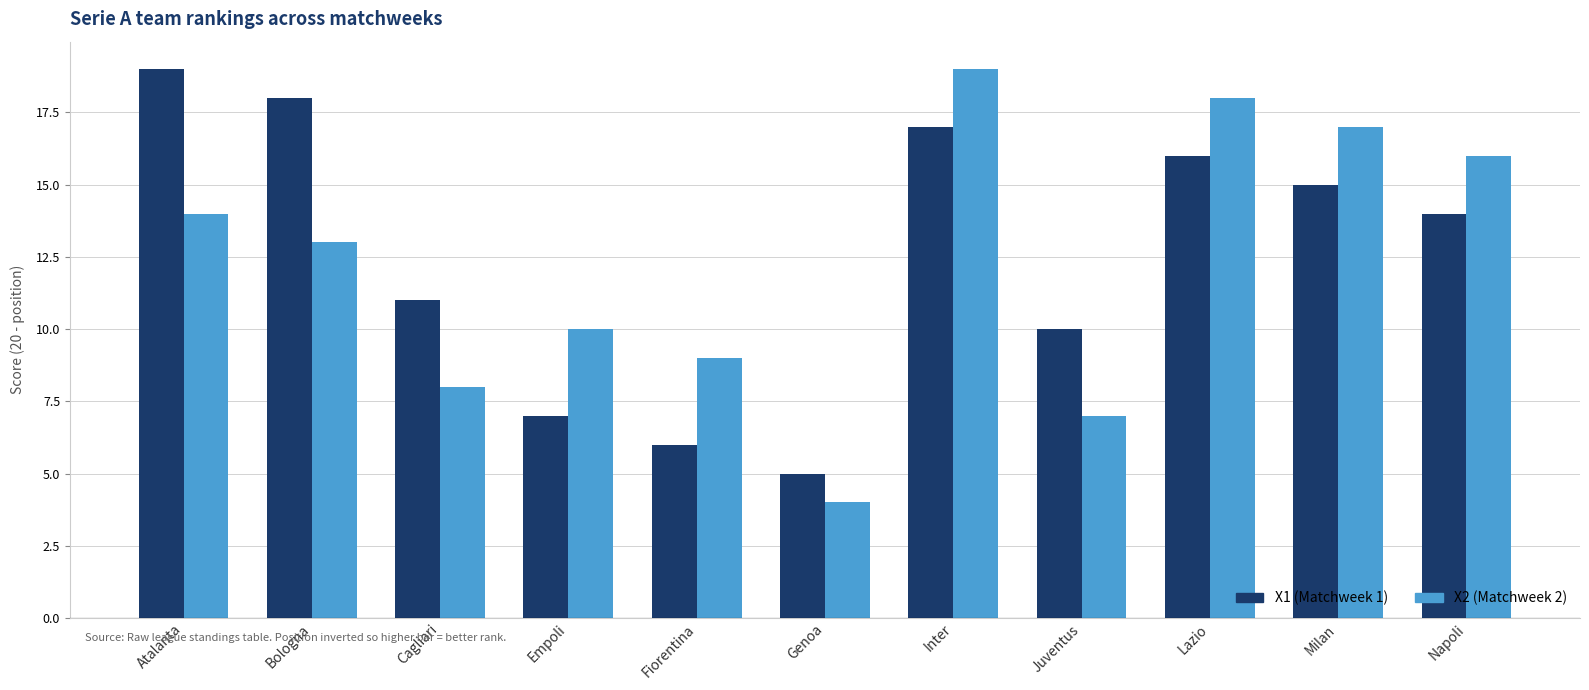

What is the total value across all series at Juventus?

17